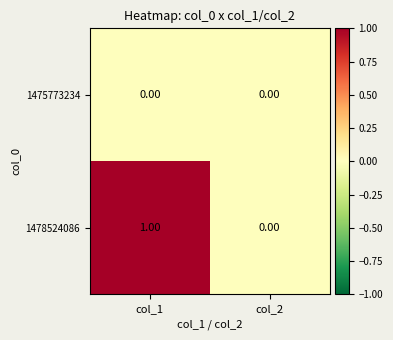

How many categories are shown in the chart?

2